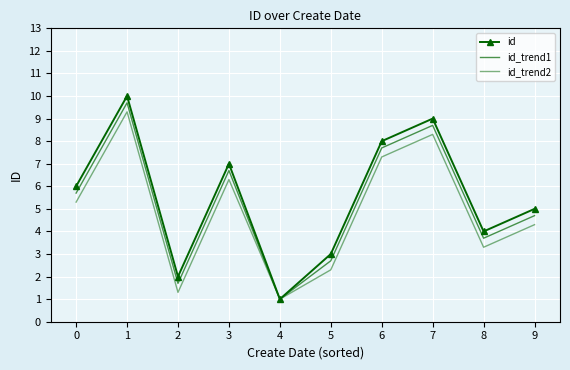

What is the highest value of the id series?

10.0